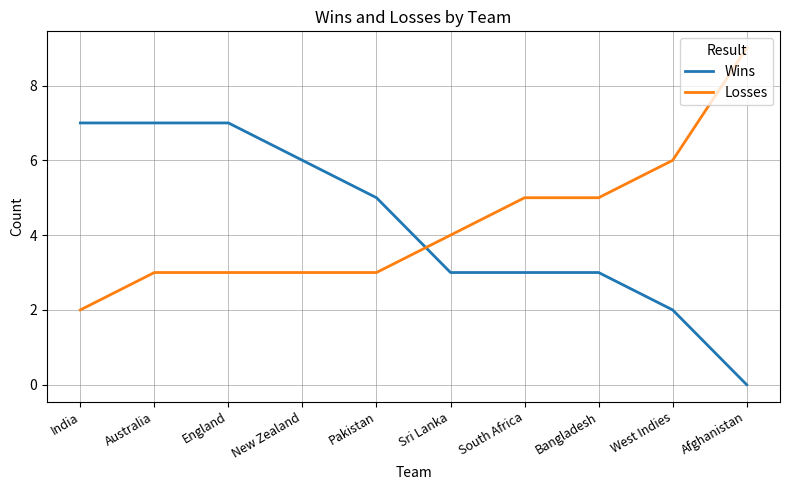

Does the chart display data point markers on the line(s)?

No